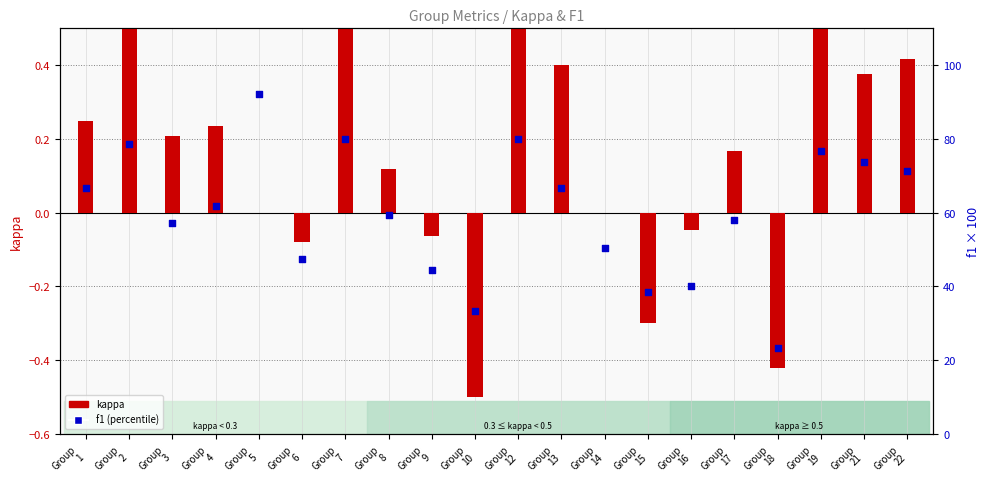

Which series has the widest spread of Y values?

f1 (×100)